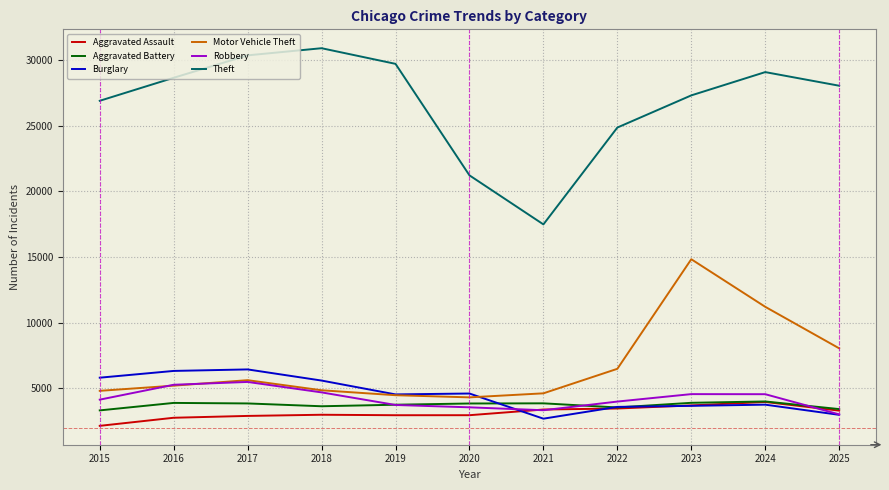

What is the minimum value shown in the chart?

2143